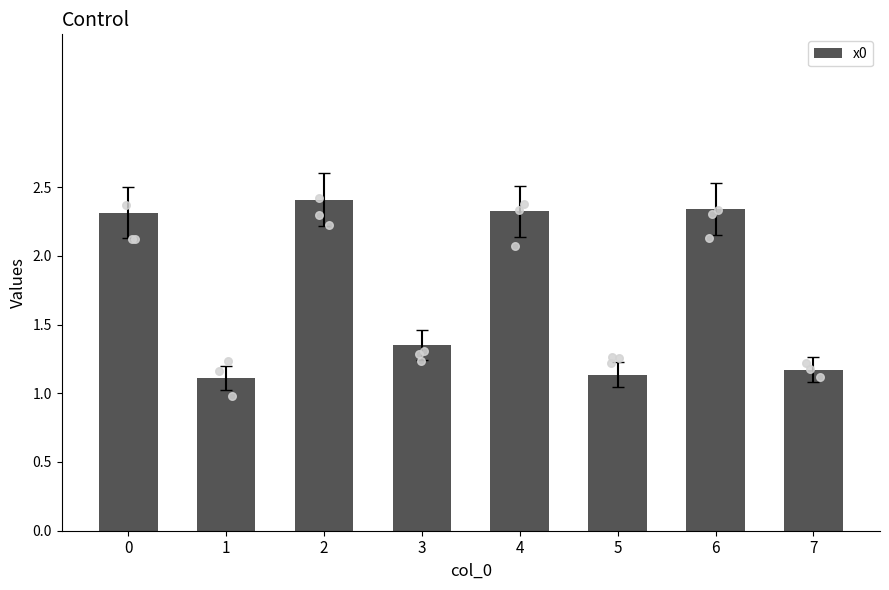

Between 7 and 3, which is larger?

3